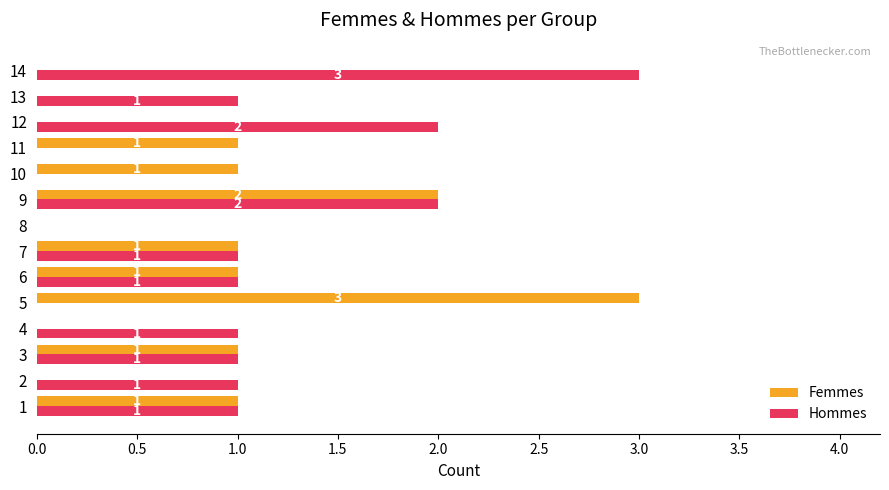

Is it true that Femmes equals 0 at 2?

True